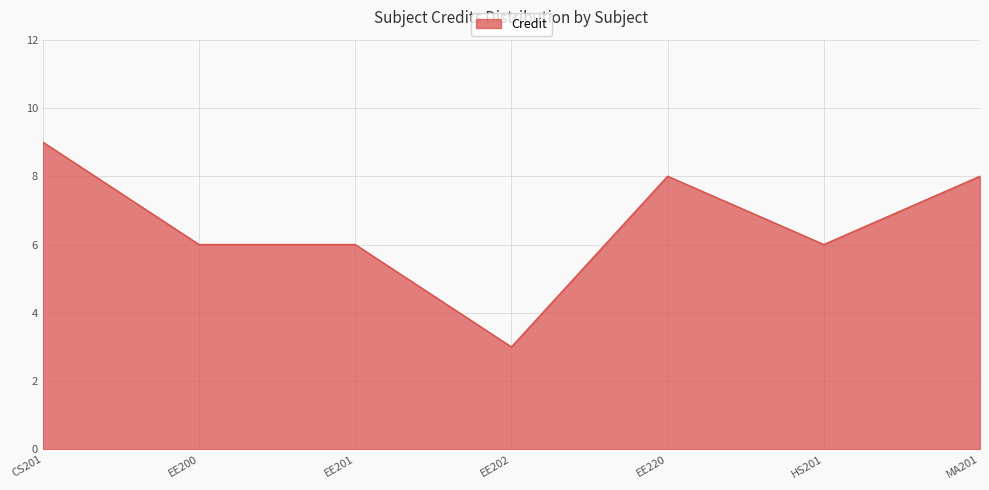

What is the sum of all values?

46